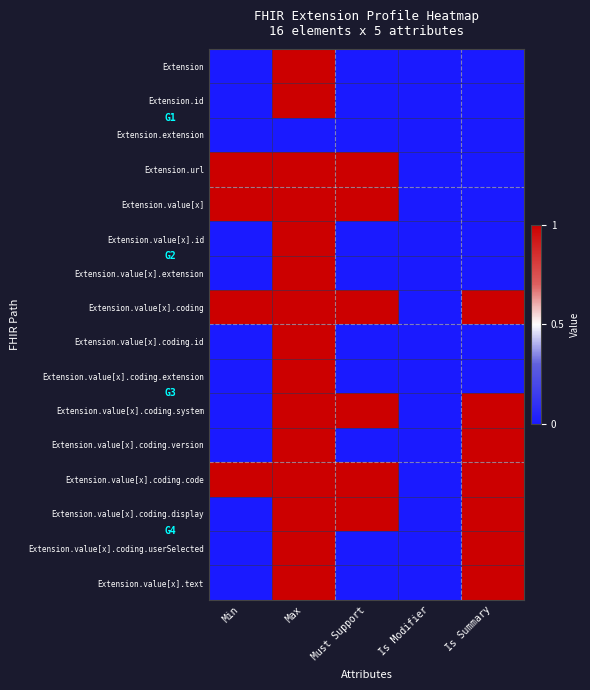

Reading left to right, what are all the values shown in this chart?

Extension: Min=0	Max=1	Must Support=0	Is Modifier=0	Is Summary=0
Extension.id: Min=0	Max=1	Must Support=0	Is Modifier=0	Is Summary=0
Extension.extension: Min=0	Max=0	Must Support=0	Is Modifier=0	Is Summary=0
Extension.url: Min=1	Max=1	Must Support=1	Is Modifier=0	Is Summary=0
Extension.value[x]: Min=1	Max=1	Must Support=1	Is Modifier=0	Is Summary=0
Extension.value[x].id: Min=0	Max=1	Must Support=0	Is Modifier=0	Is Summary=0
Extension.value[x].extension: Min=0	Max=1	Must Support=0	Is Modifier=0	Is Summary=0
Extension.value[x].coding: Min=1	Max=1	Must Support=1	Is Modifier=0	Is Summary=1
Extension.value[x].coding.id: Min=0	Max=1	Must Support=0	Is Modifier=0	Is Summary=0
Extension.value[x].coding.extension: Min=0	Max=1	Must Support=0	Is Modifier=0	Is Summary=0
Extension.value[x].coding.system: Min=0	Max=1	Must Support=1	Is Modifier=0	Is Summary=1
Extension.value[x].coding.version: Min=0	Max=1	Must Support=0	Is Modifier=0	Is Summary=1
Extension.value[x].coding.code: Min=1	Max=1	Must Support=1	Is Modifier=0	Is Summary=1
Extension.value[x].coding.display: Min=0	Max=1	Must Support=1	Is Modifier=0	Is Summary=1
Extension.value[x].coding.userSelected: Min=0	Max=1	Must Support=0	Is Modifier=0	Is Summary=1
Extension.value[x].text: Min=0	Max=1	Must Support=0	Is Modifier=0	Is Summary=1